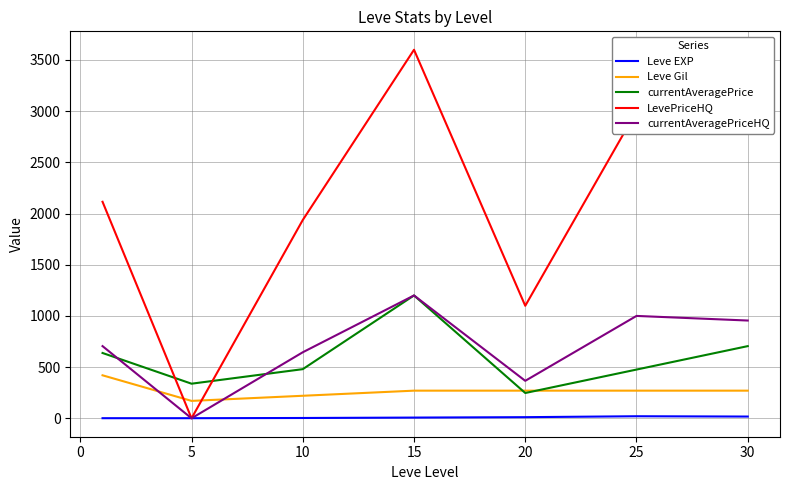

True or false: Leve EXP and currentAveragePrice intersect in this chart.

False